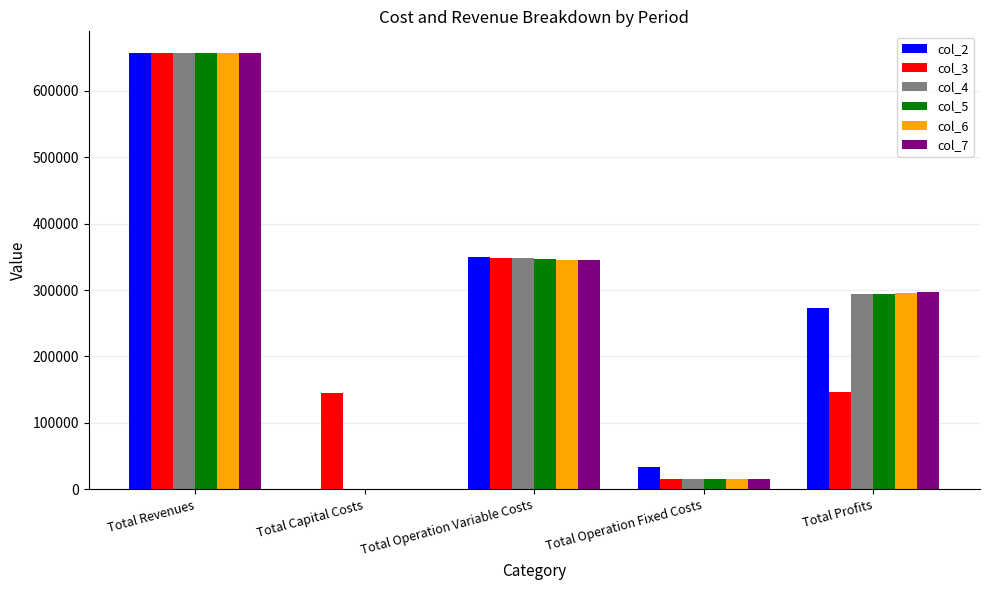

What is the sum of the col_2 values at Total Operation Variable Costs and Total Revenues?

1006671.4